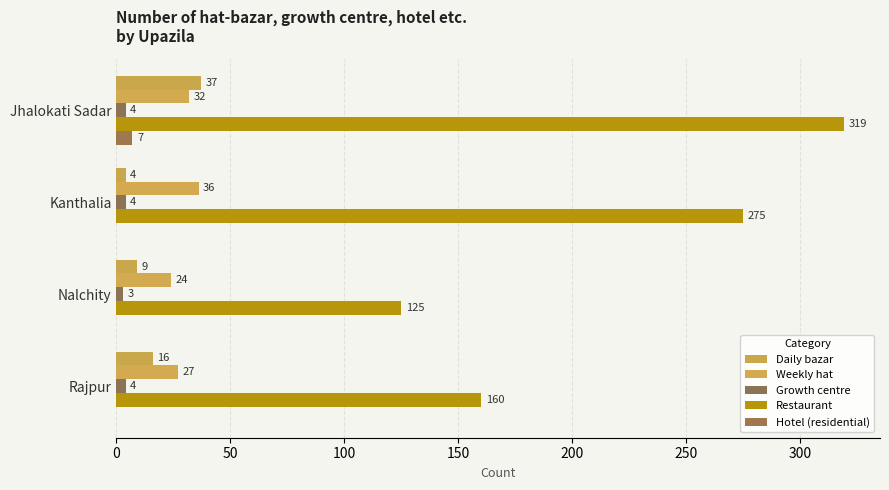

How many values in the Hotel (residential) series exceed 0?

1